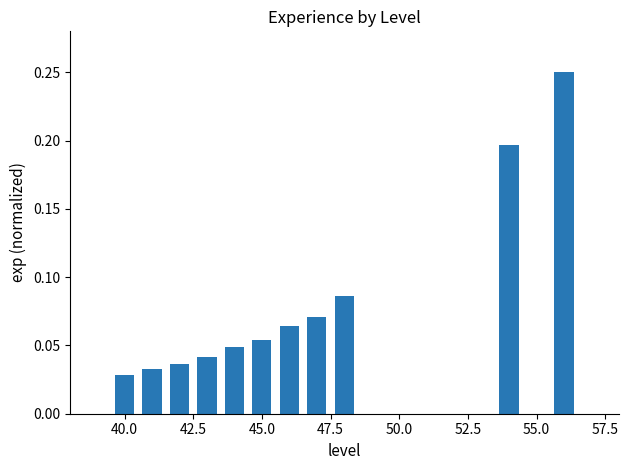

What is the sum of all values?

0.9